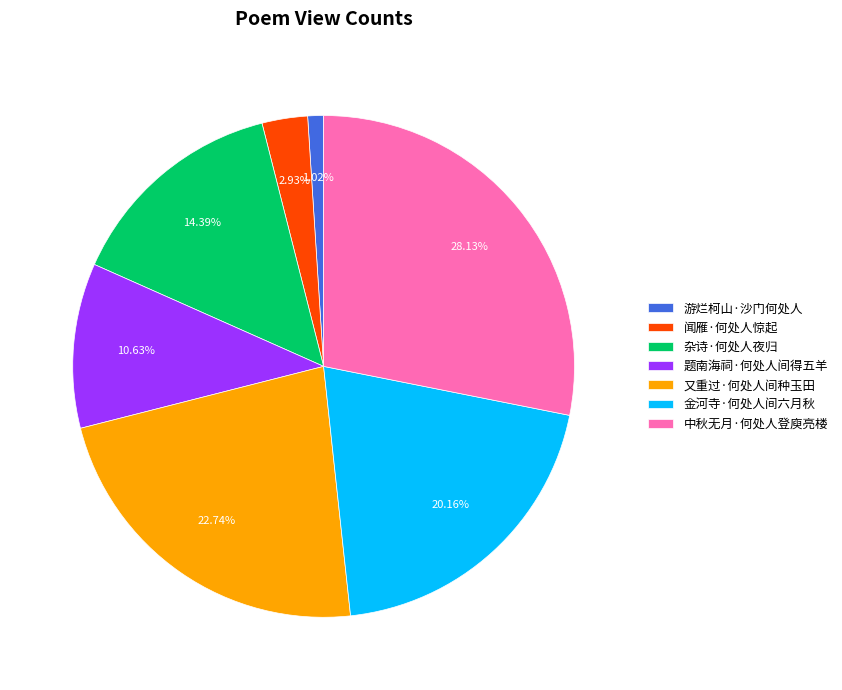

Rank the categories by value from lowest to highest.

游烂柯山·沙门何处人, 闻雁·何处人惊起, 题南海祠·何处人间得五羊, 杂诗·何处人夜归, 金河寺·何处人间六月秋, 又重过·何处人间种玉田, 中秋无月·何处人登庾亮楼